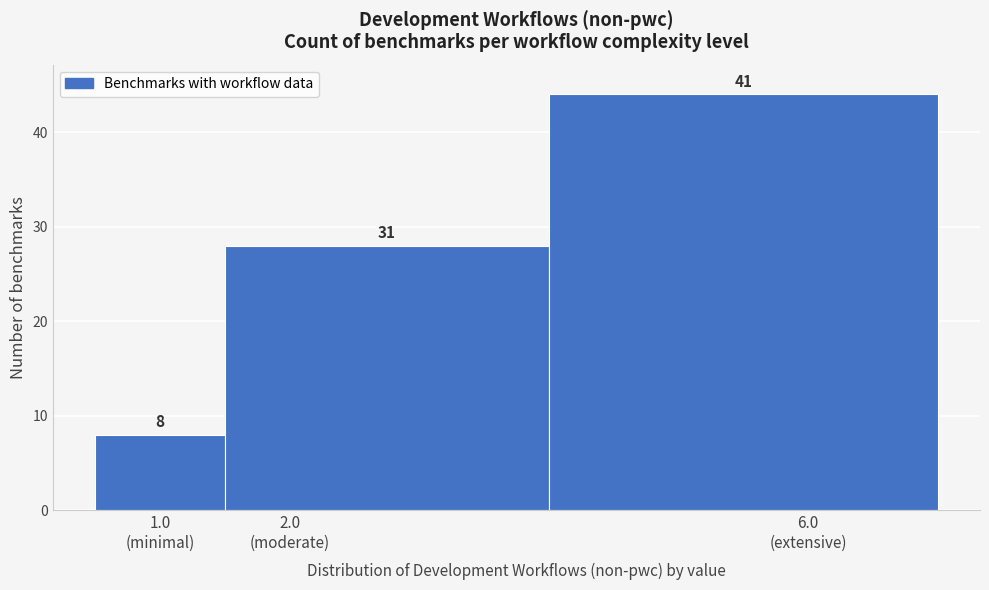

Does the chart contain any negative values?

No